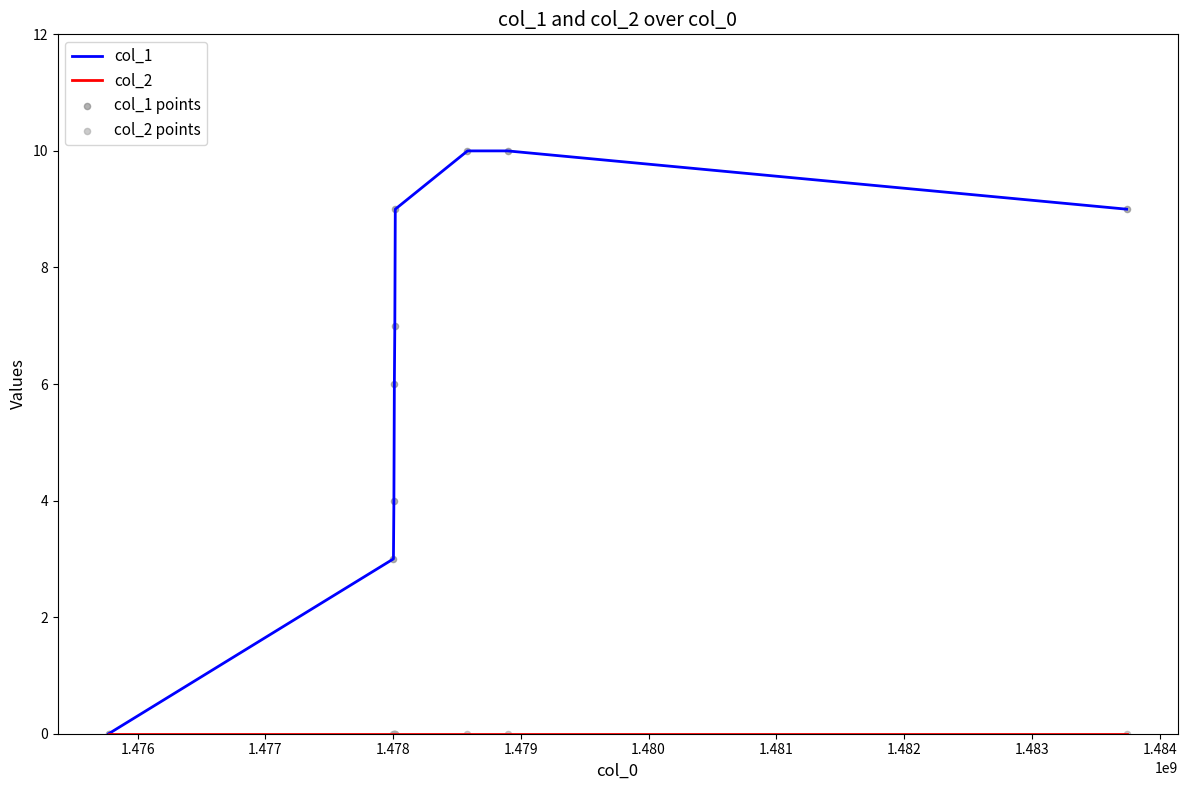

What is the maximum value shown in the chart?

10